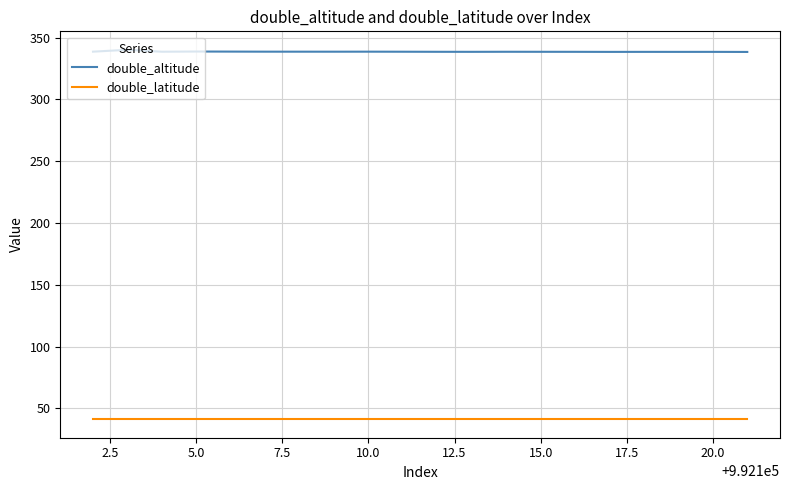

Which series has the largest range (max minus min)?

double_altitude